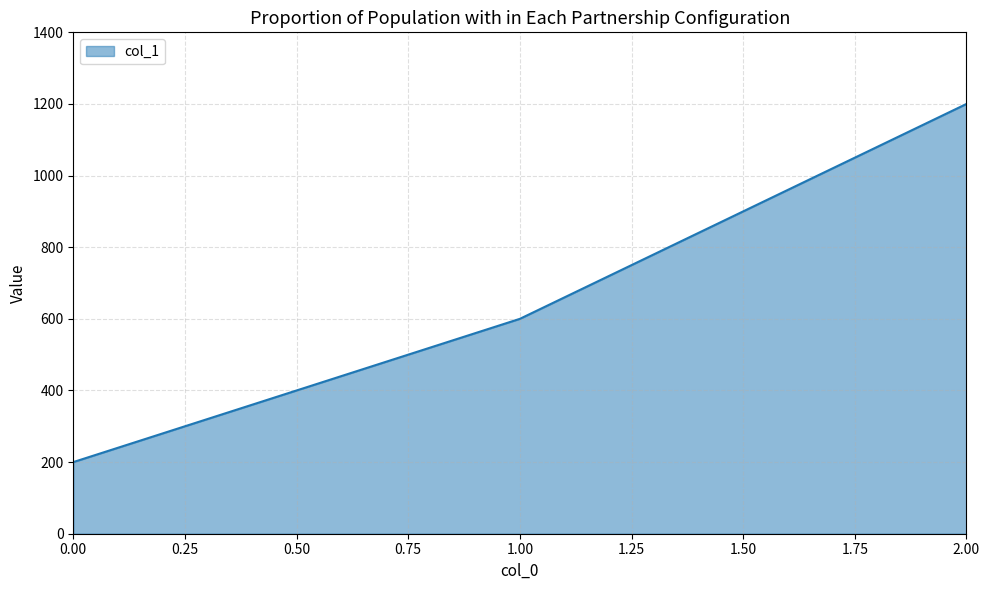

How many lines are shown in the chart?

1